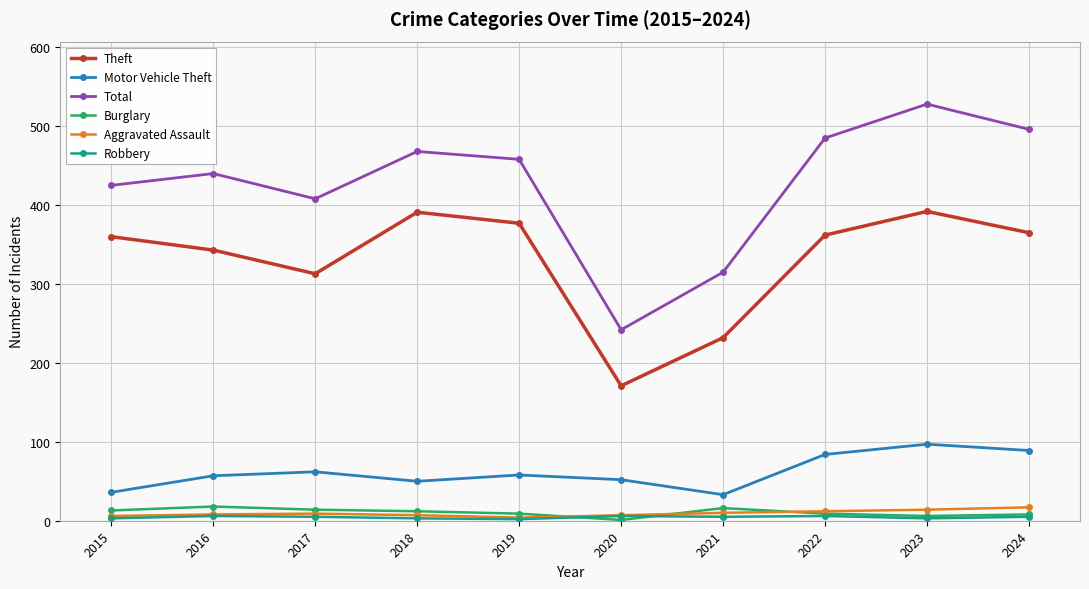

How many interior local peaks does the Theft series have?

2